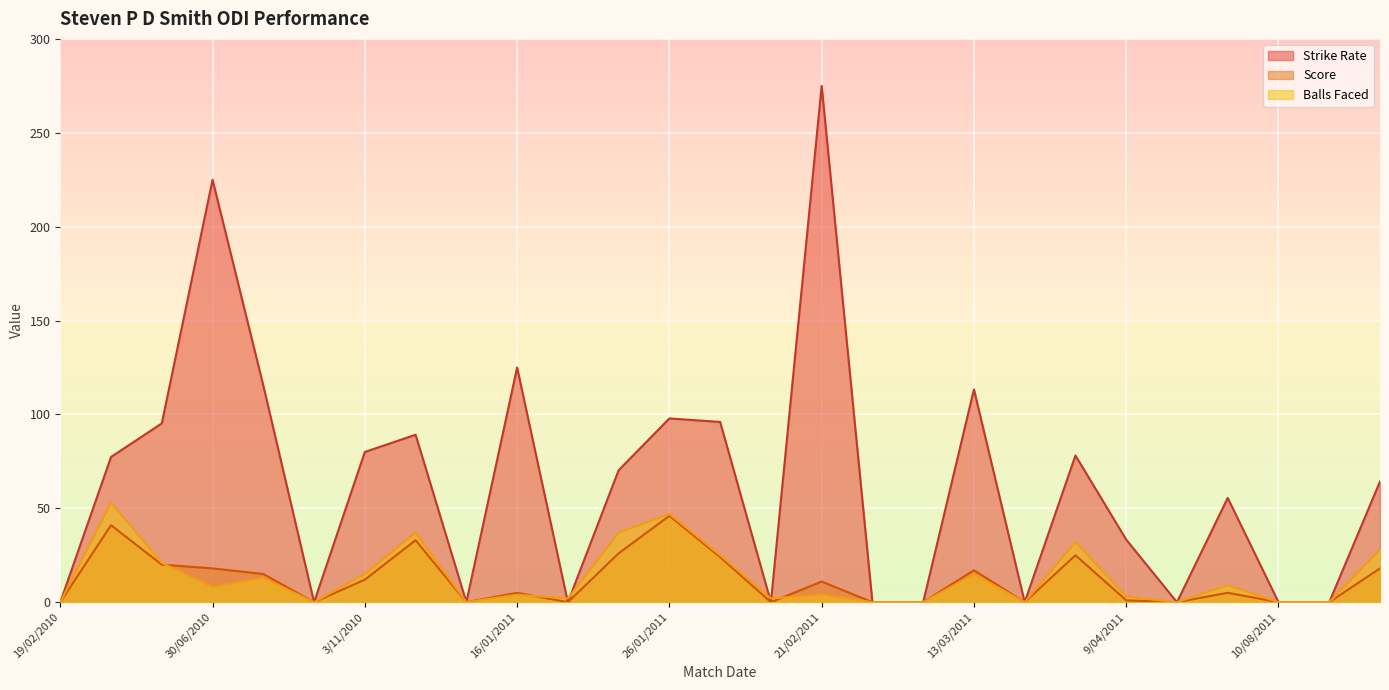

Rank the series at 11/04/2011 from lowest to highest value.

Strike Rate, Score, Balls